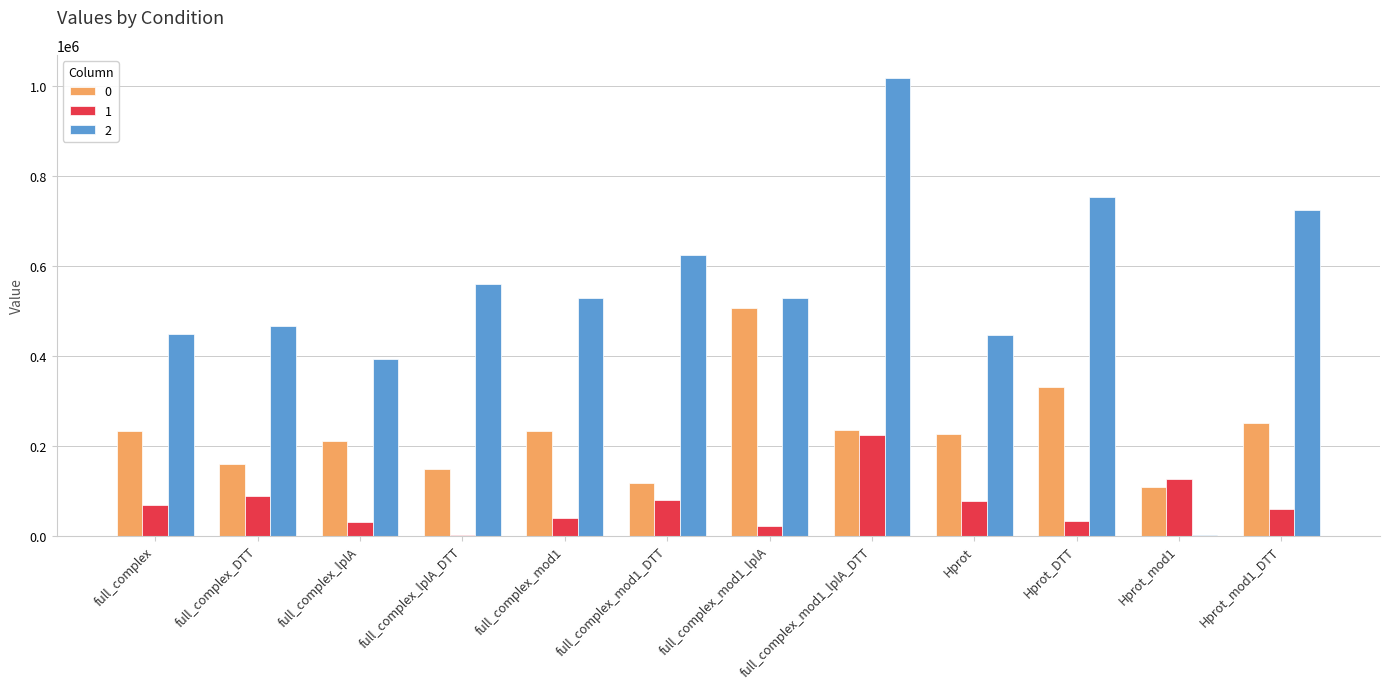

What is the sum of all 0 values?

2755887.1